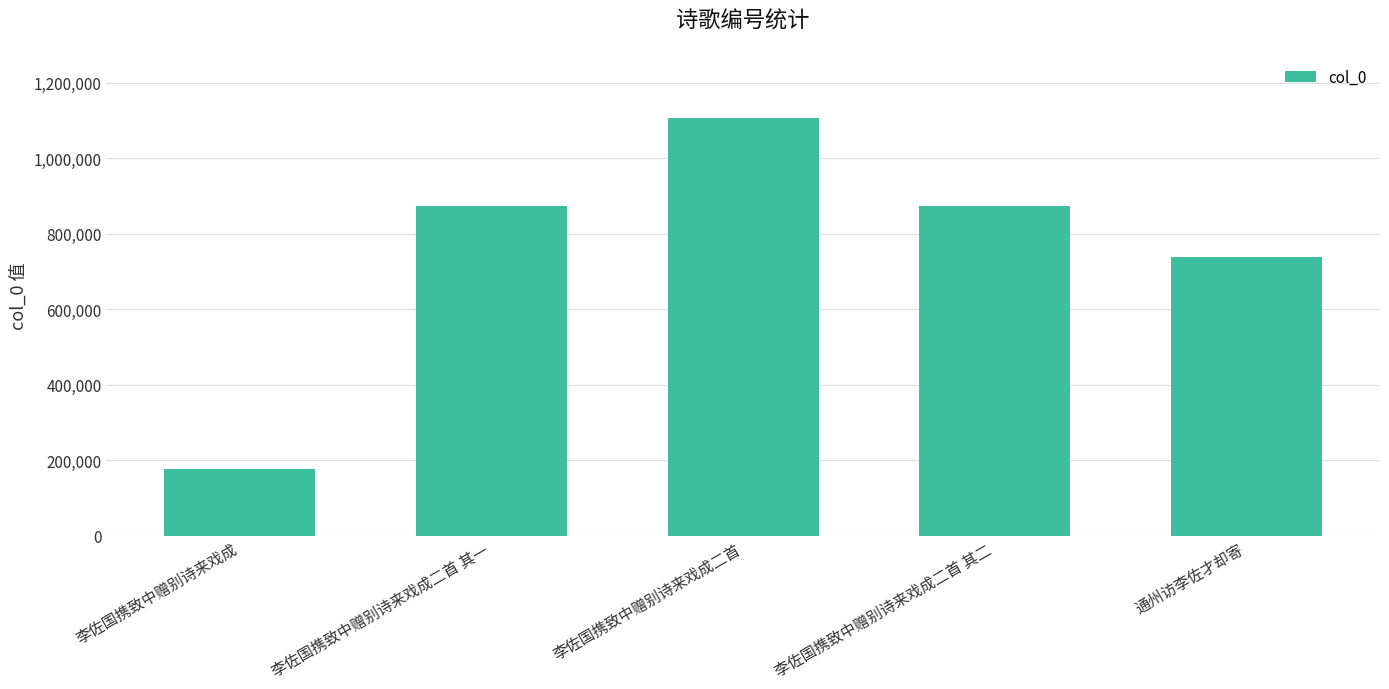

Is it true that the value at 李佐国携致中赠别诗来戏成 is 256226?

False